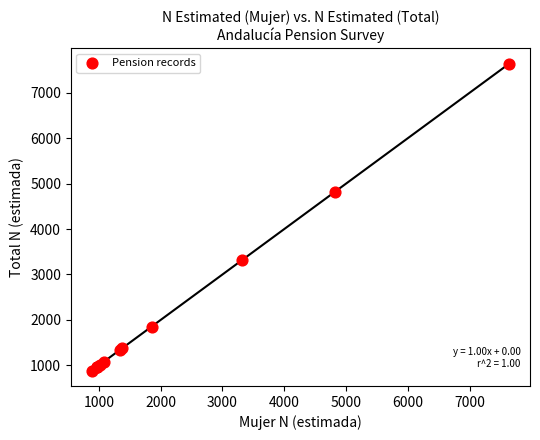

What Y value in the scatter plot is closest to 4261?

4818